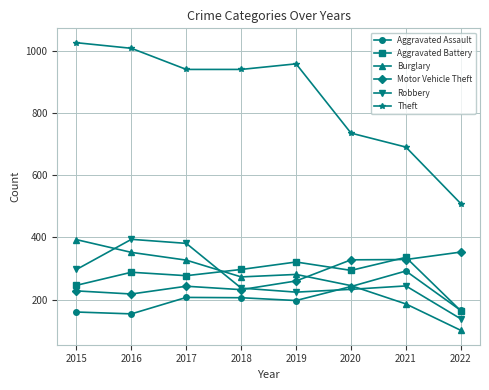

Count the number of data series in this chart.

6